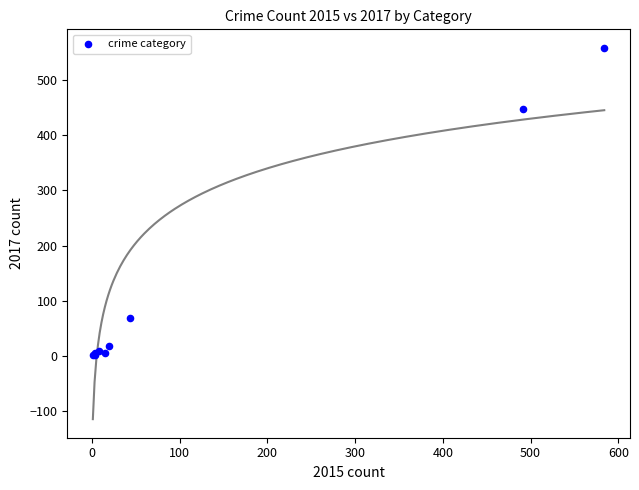

What Y value in the scatter plot is closest to 279?

447